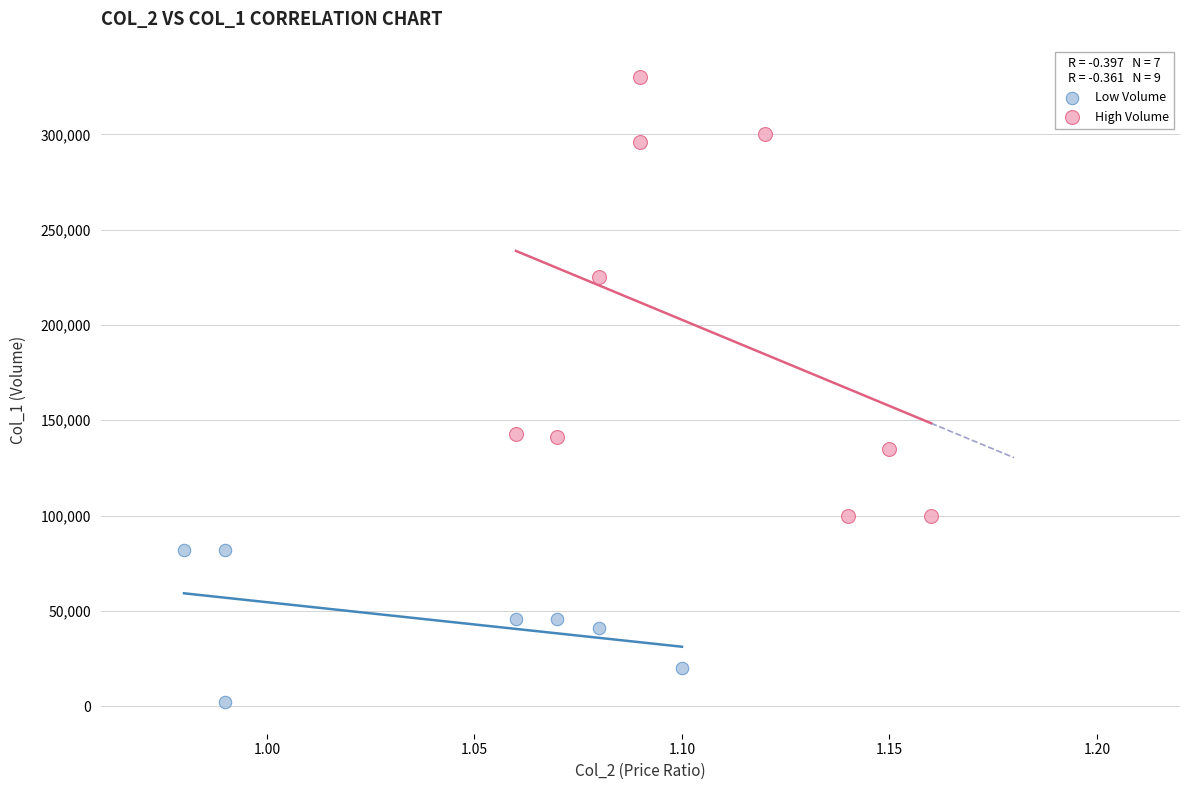

Which series contains the highest Y value?

High Volume